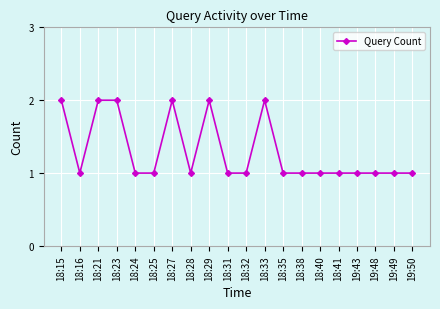

Reading right to left, transcribe all the data shown in this chart.

19:50=1	19:49=1	19:48=1	19:43=1	18:41=1	18:40=1	18:38=1	18:35=1	18:33=2	18:32=1	18:31=1	18:29=2	18:28=1	18:27=2	18:25=1	18:24=1	18:23=2	18:21=2	18:16=1	18:15=2